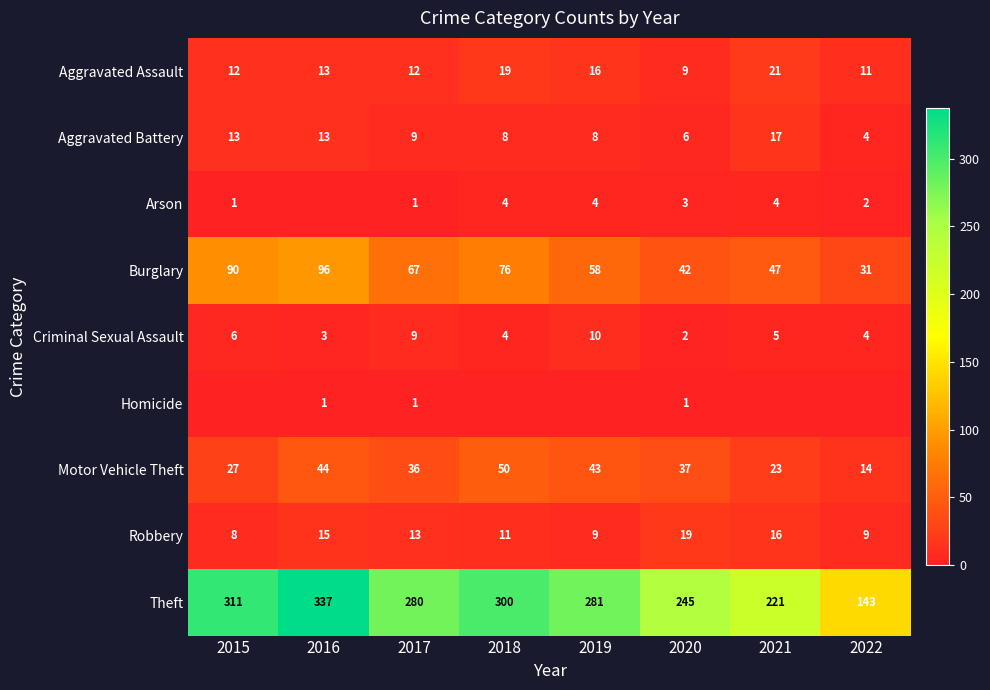

The Criminal Sexual Assault series shows 3 at 2020. True or false?

False